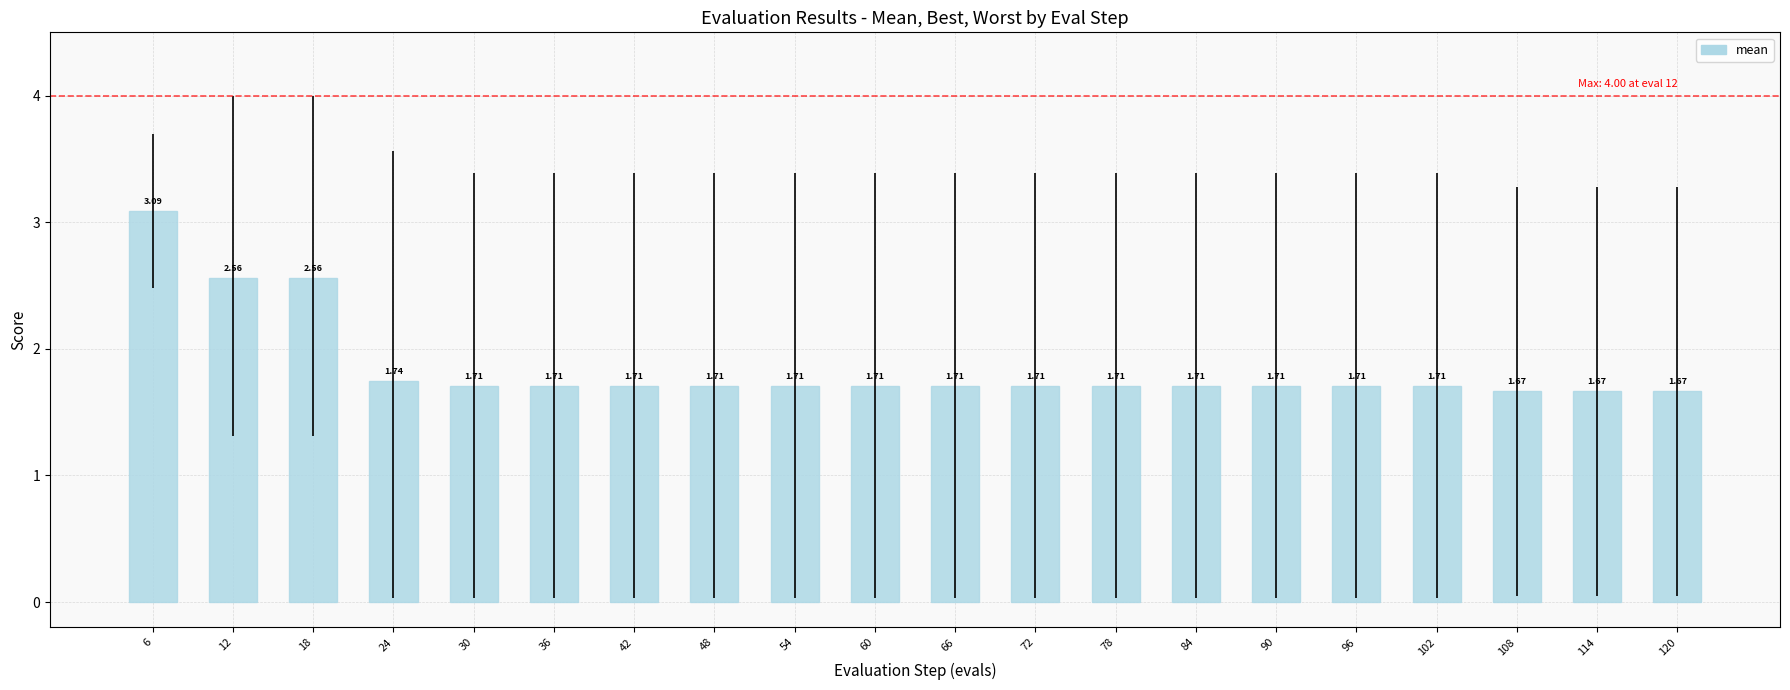

What is the ratio of the value at 72 to the value at 90?

1.0